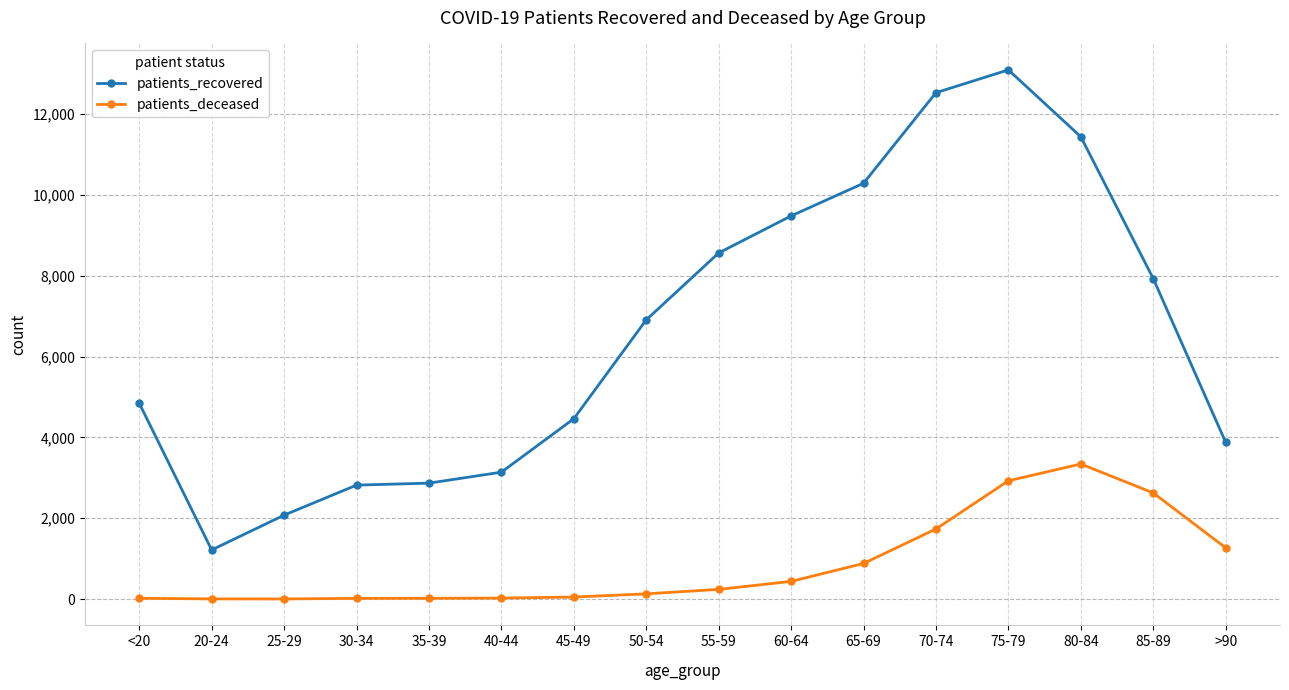

At which label does patients_recovered reach its peak?

75-79